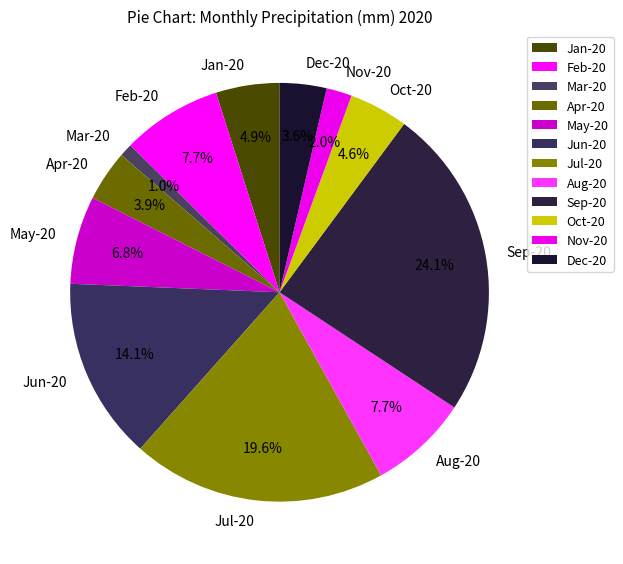

To the nearest percent, what is the difference between the largest and smallest slice percentages?

23%